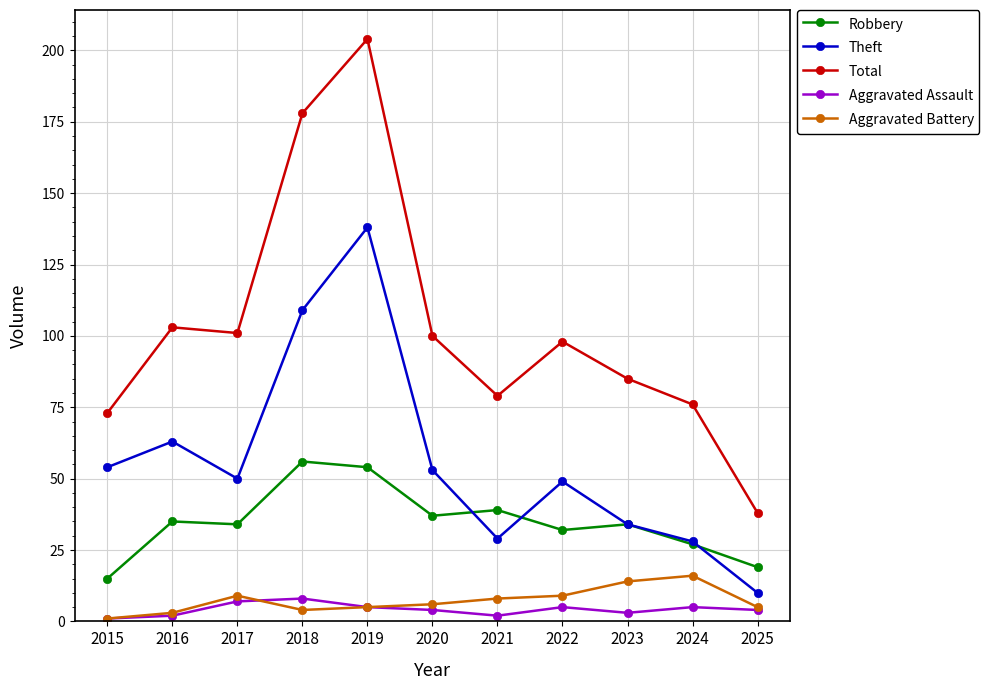

True or false: Aggravated Assault and Robbery cross at least once.

False